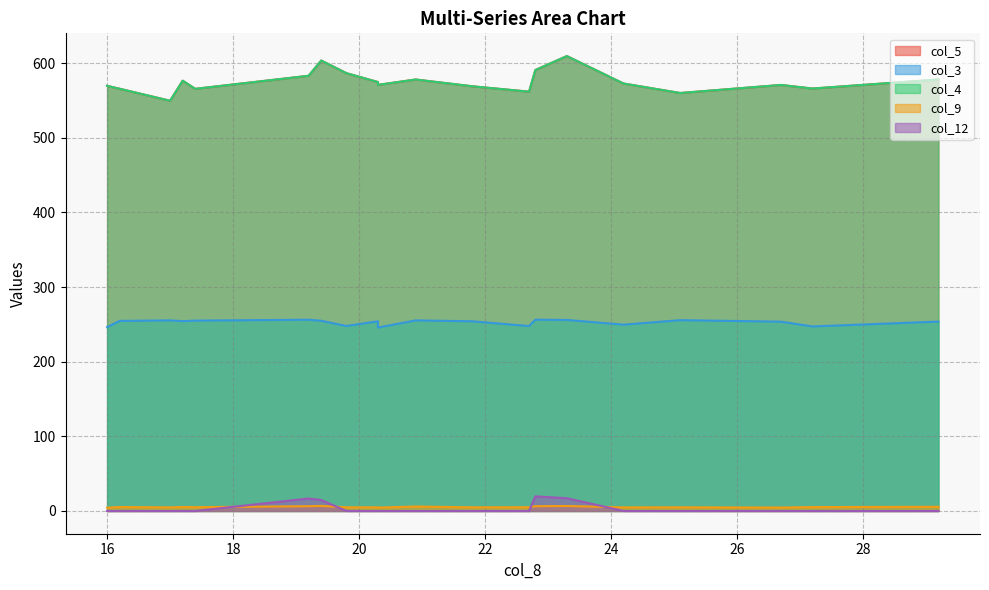

How many data points in col_4 are above 572?

10